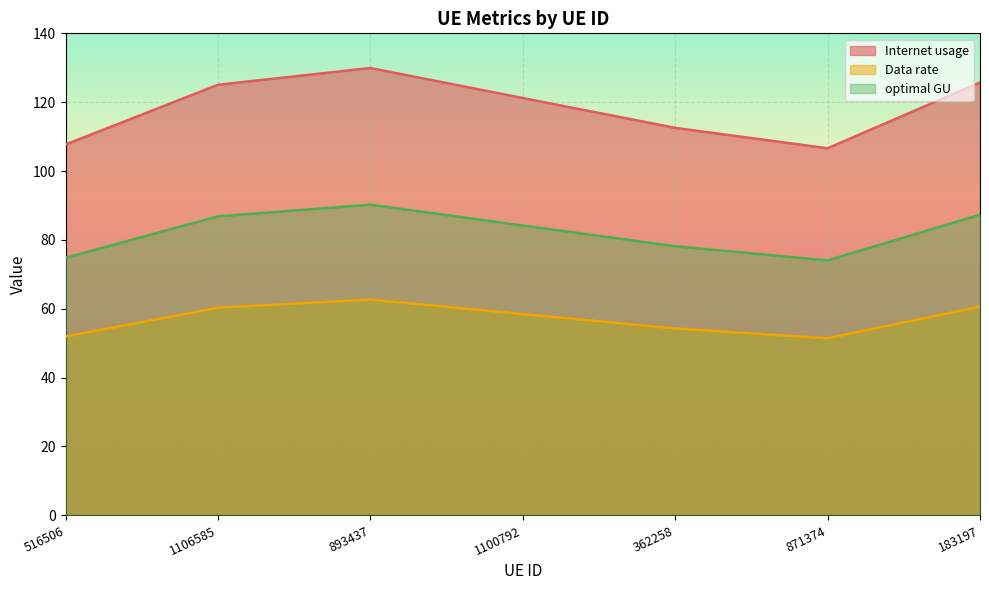

Which category has the lowest value in the optimal GU series?

871374